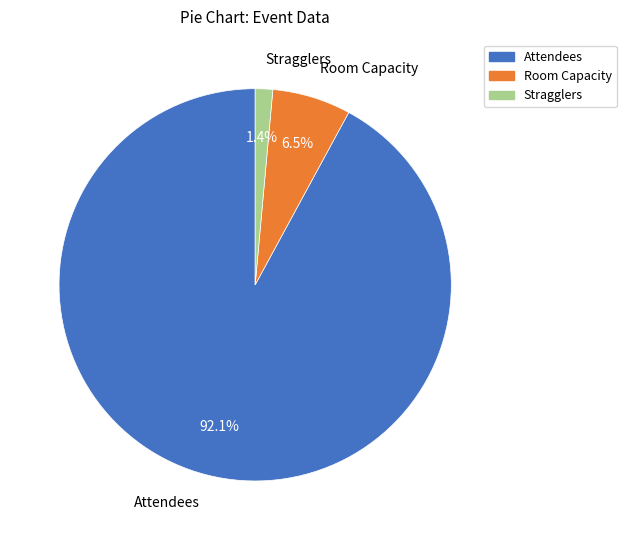

Which category has the biggest portion of the pie?

Attendees